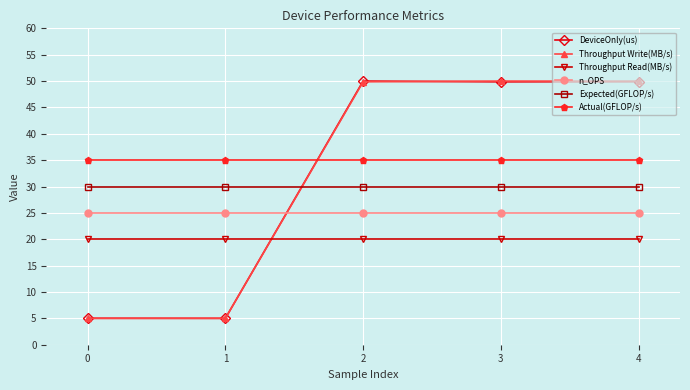

How many values in the Throughput Write(MB/s) series are below 49?

2